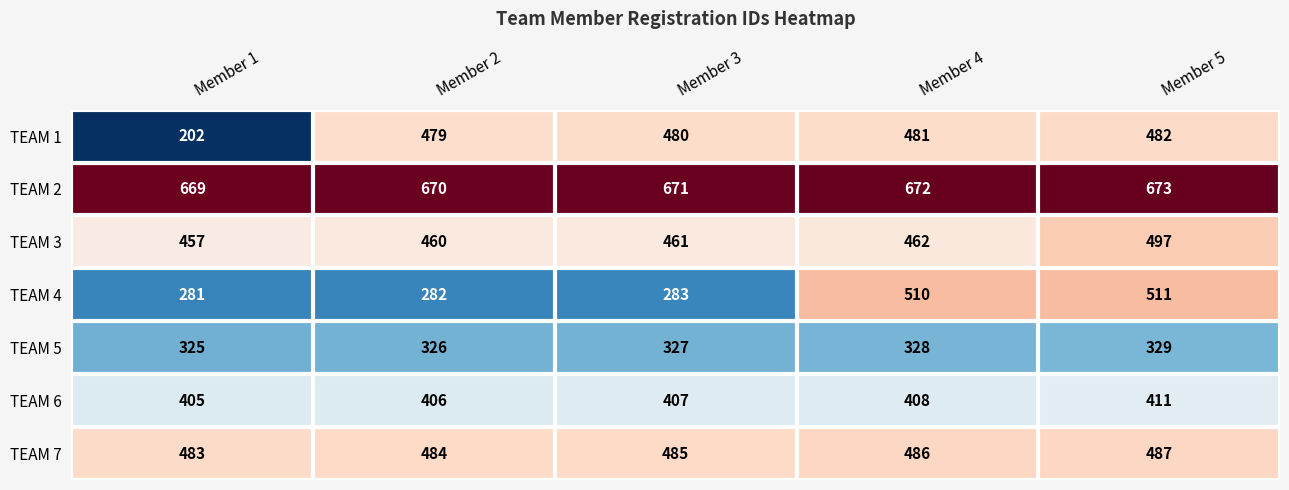

Which series has the largest range (max minus min)?

TEAM 1